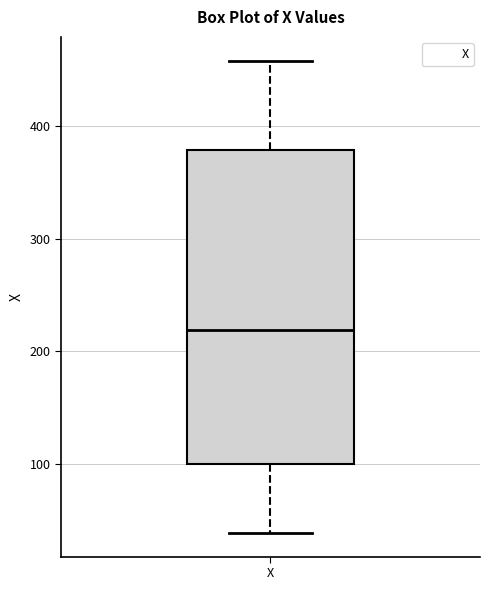

Read this box plot against the y-axis: the position of the median line, the range covered by the box, and the ends of both whiskers. The values are not printed on the chart, so give them approximately, as read against the axis.

median 220, box 100 to 380, whiskers 40 to 460